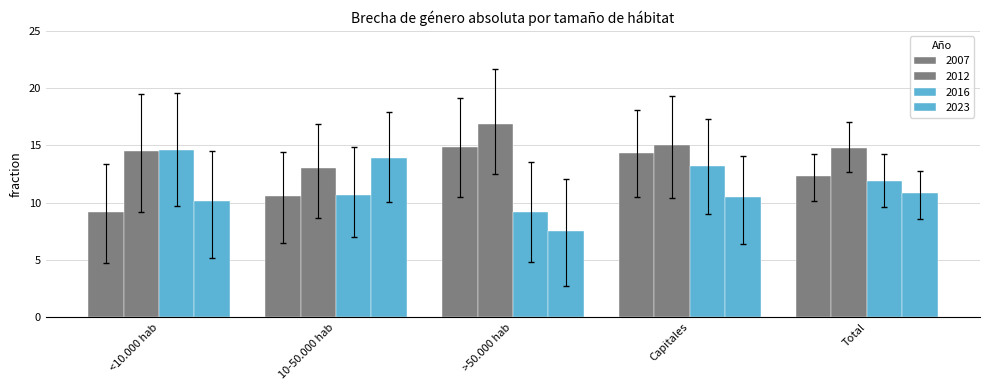

What is the spread (max minus min) of values at Total?

3.9